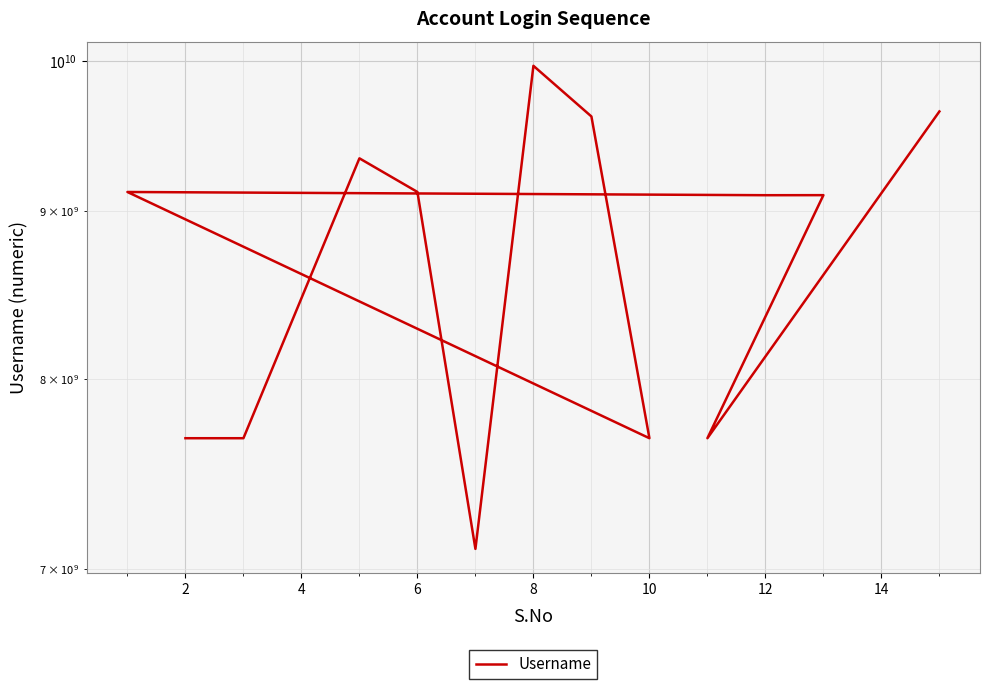

What is the difference between the second highest and second lowest values?

1980081545